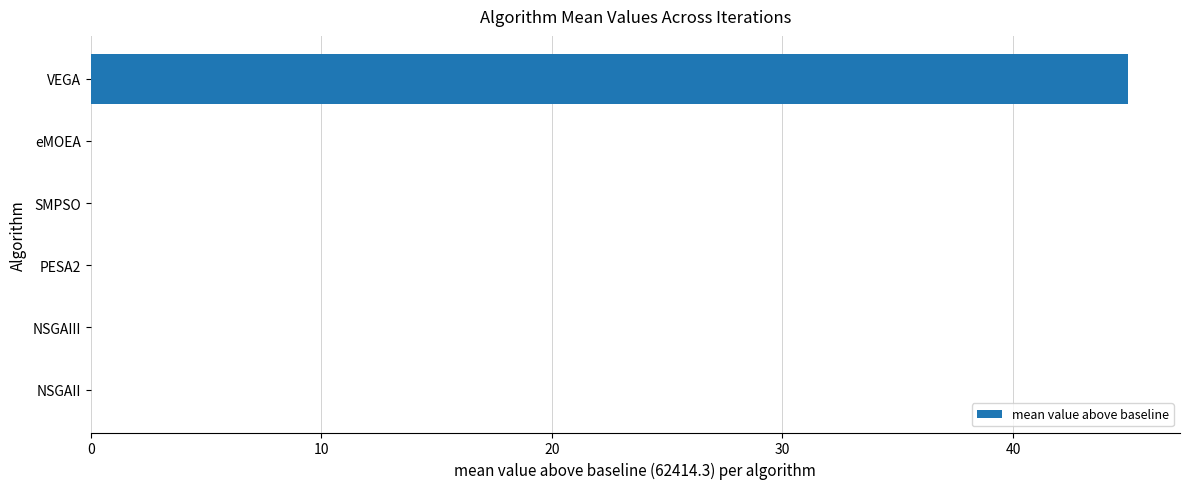

What value does the data have at VEGA?

45.0